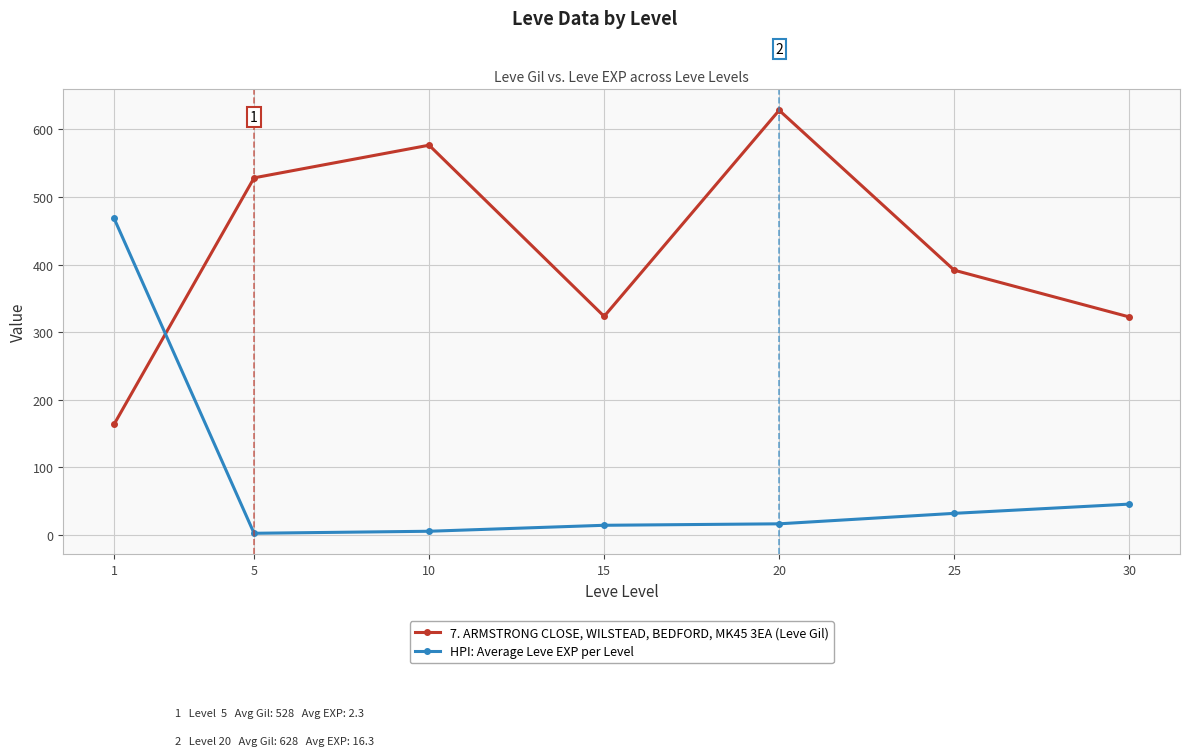

Which series has the largest total across all categories?

7. ARMSTRONG CLOSE, WILSTEAD, BEDFORD, MK45 3EA (Leve Gil)